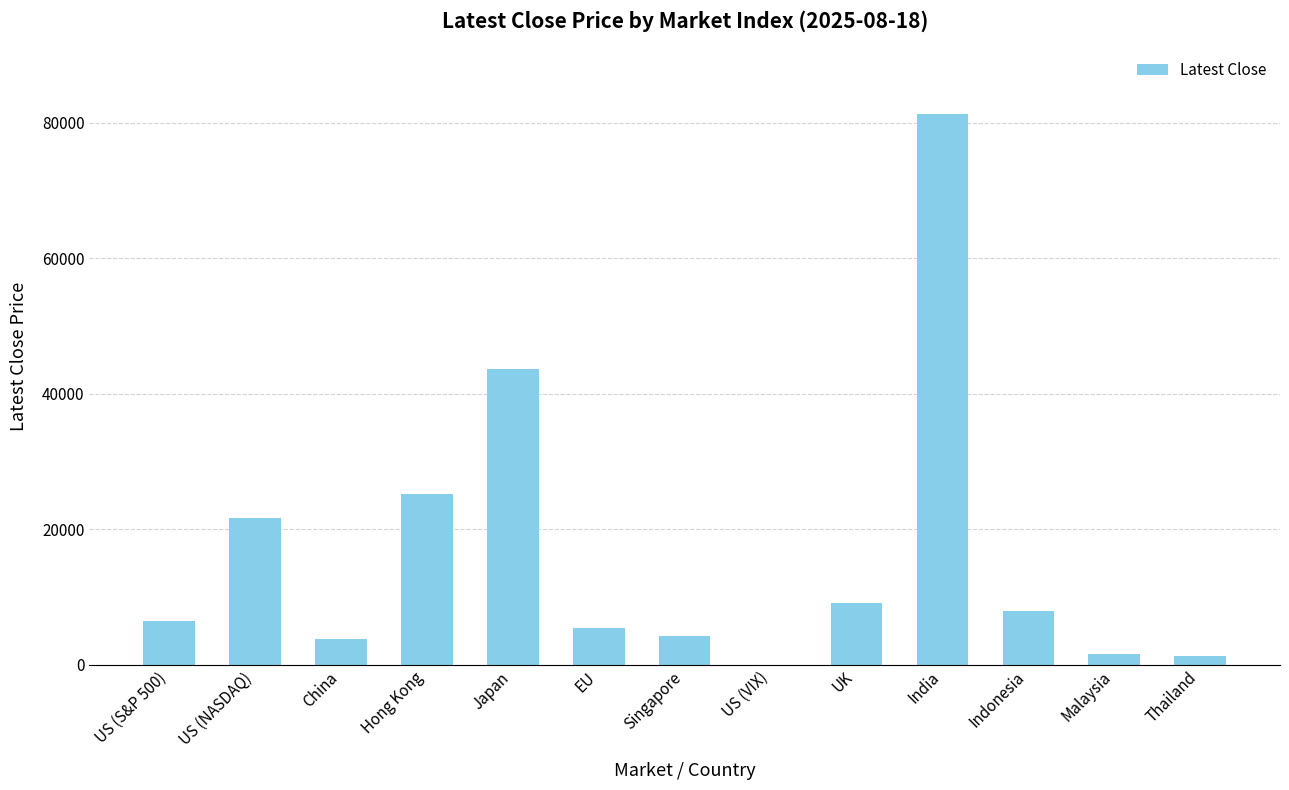

What is the sum of the values at Hong Kong and Singapore?

29364.2